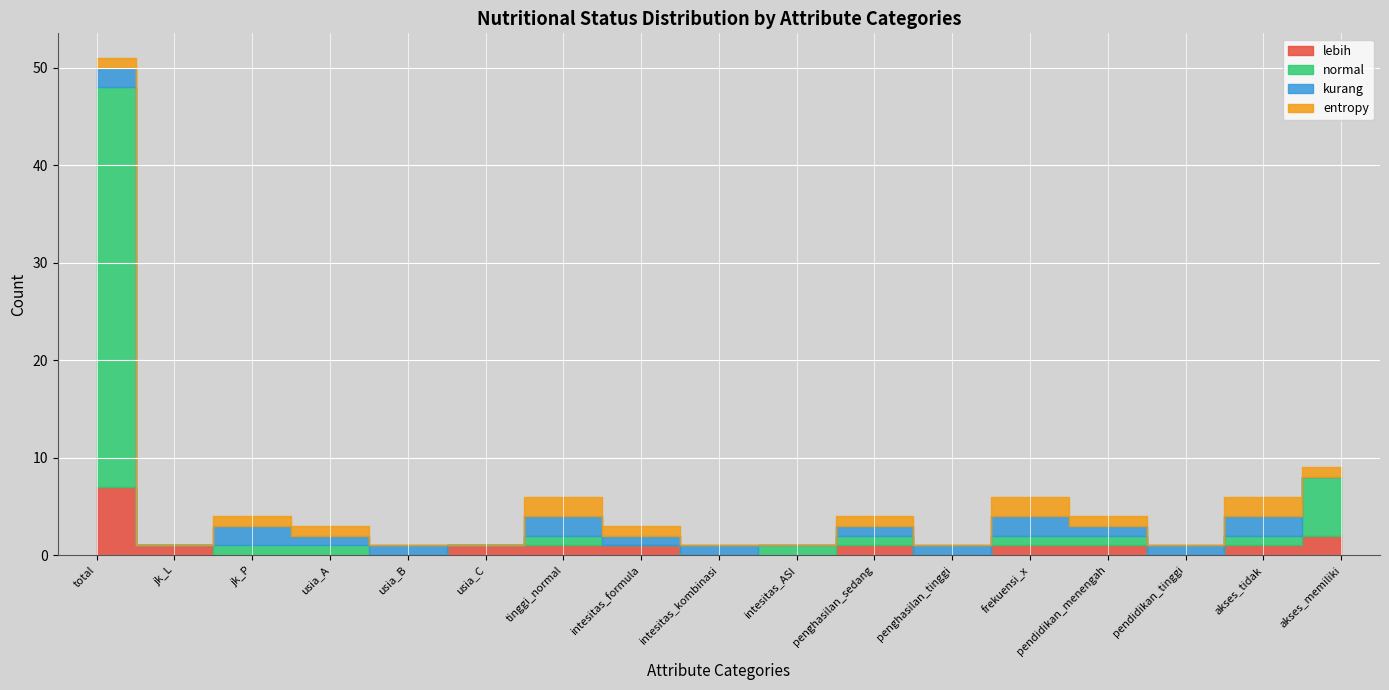

List the series in order of their peak value, highest first.

normal, lebih, kurang, entropy